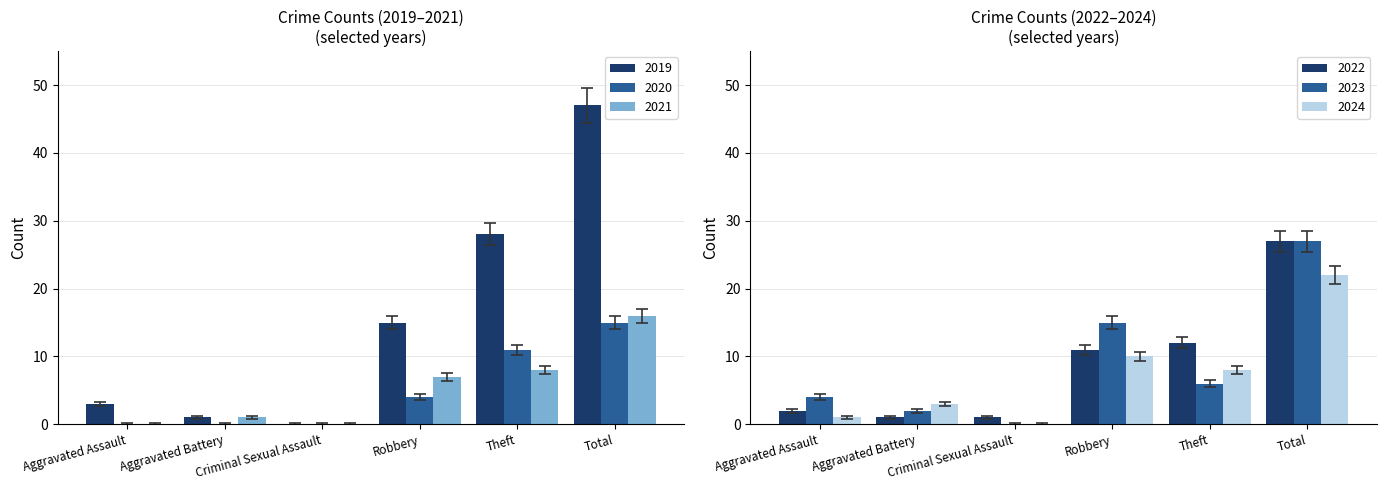

What value does the 2024 series have at Robbery?

10